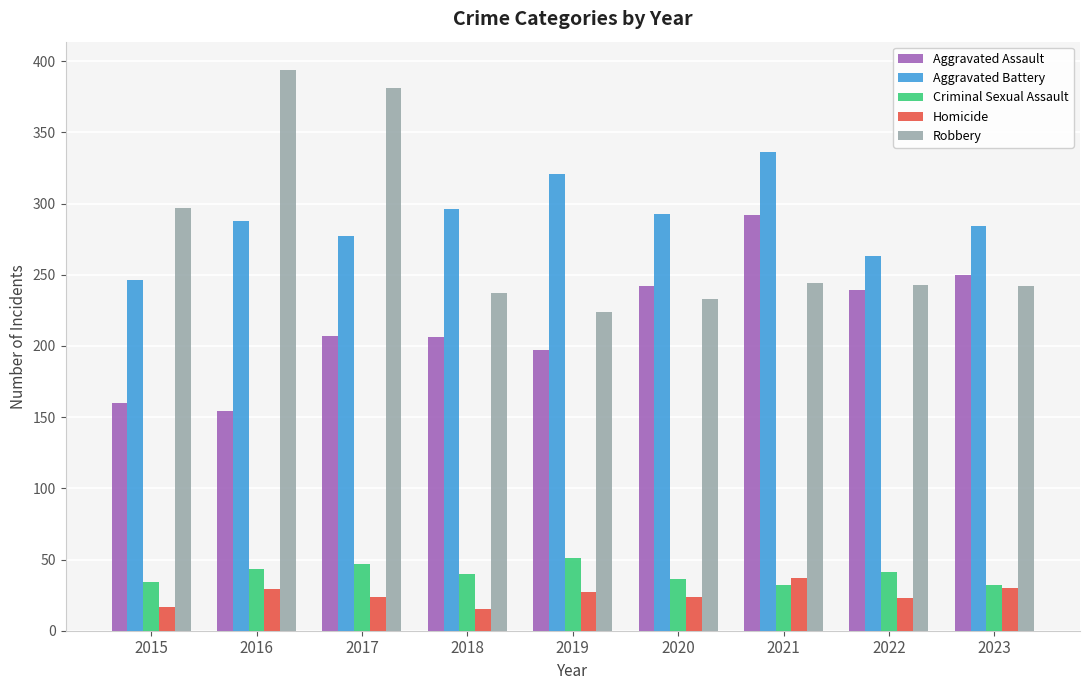

Rank the series at 2019 from lowest to highest value.

Homicide, Criminal Sexual Assault, Aggravated Assault, Robbery, Aggravated Battery